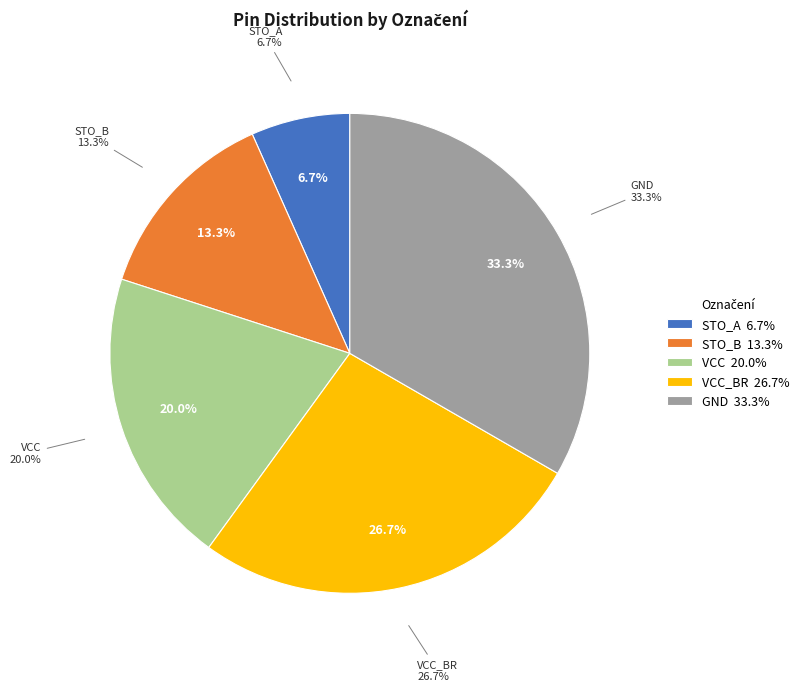

To the nearest percent, what percentage of the pie is GND?

33%